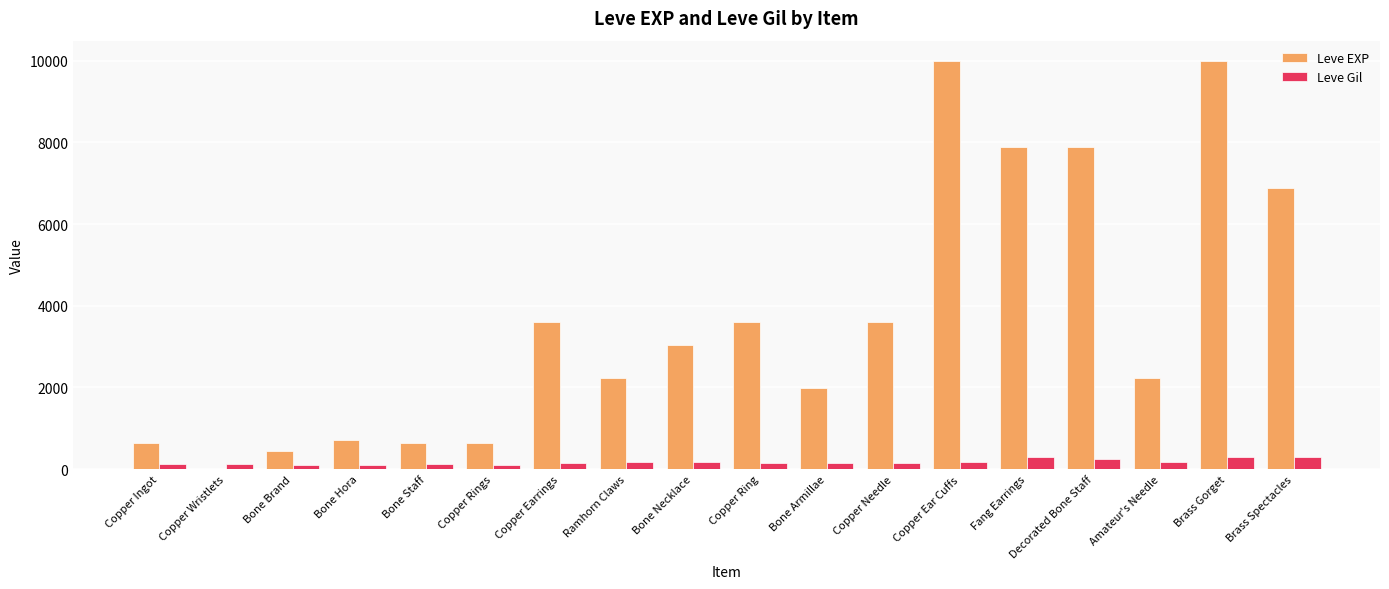

What are all the series names shown in the legend?

Leve EXP, Leve Gil